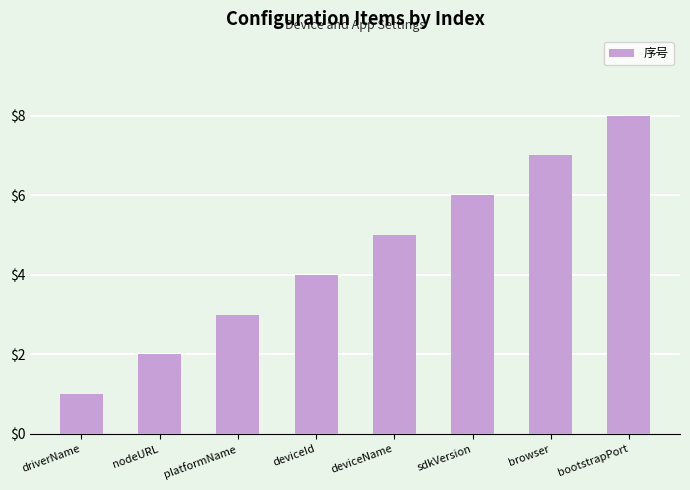

What is the minimum value shown in the chart?

1